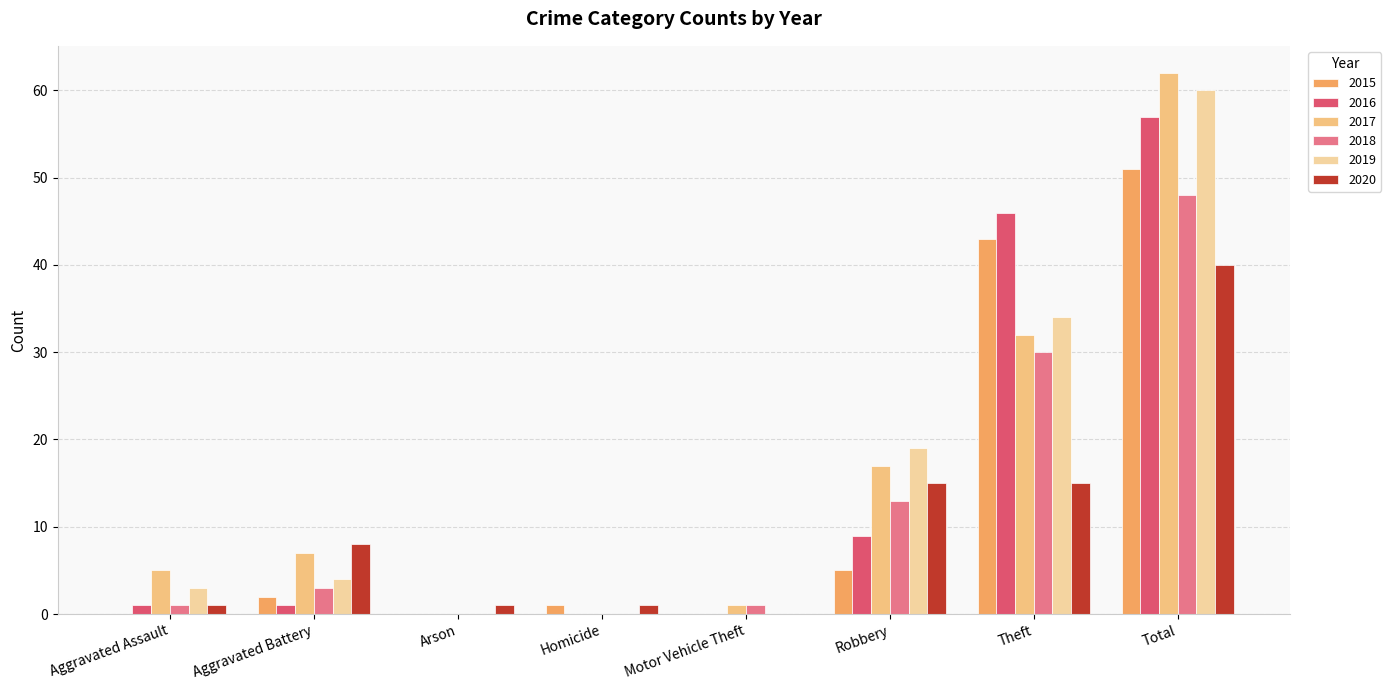

What position from the left is Motor Vehicle Theft?

5